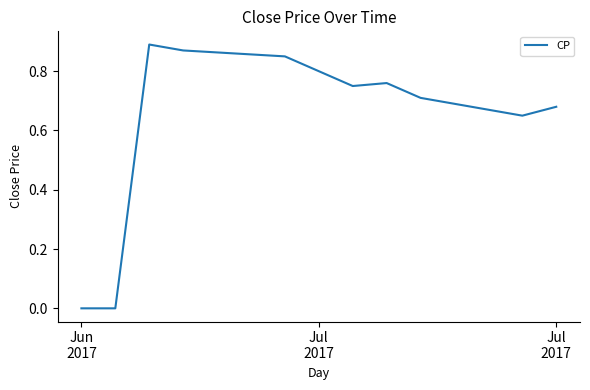

How many lines are shown in the chart?

1